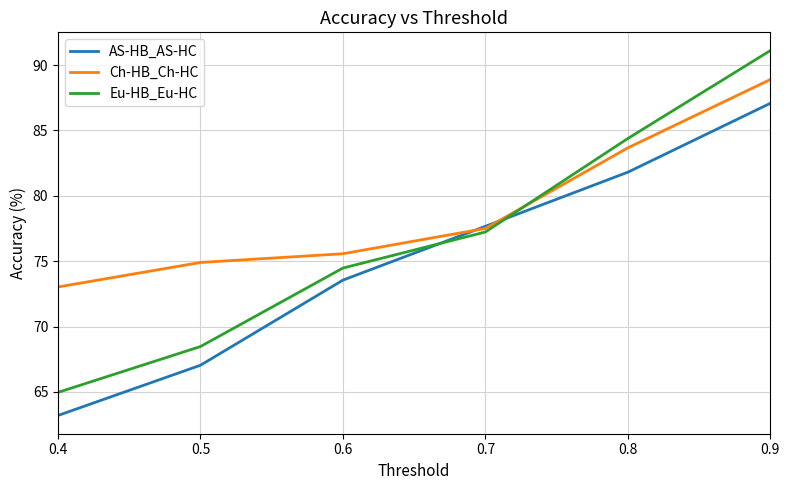

List the labels in order of Ch-HB_Ch-HC value, smallest first.

0.4, 0.5, 0.6, 0.7, 0.8, 0.9